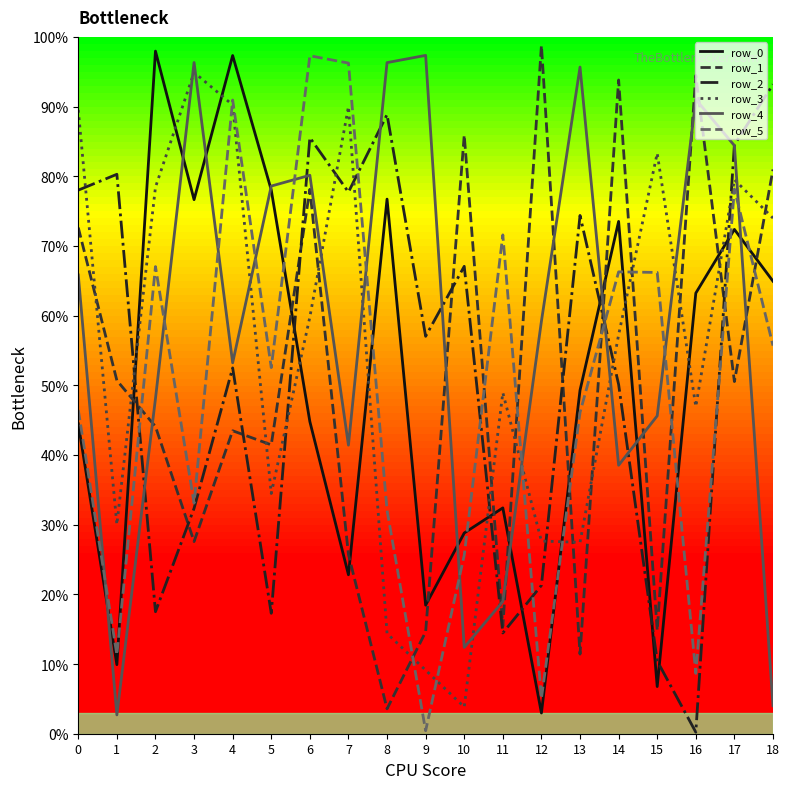

Does the chart display data point markers on the line(s)?

No